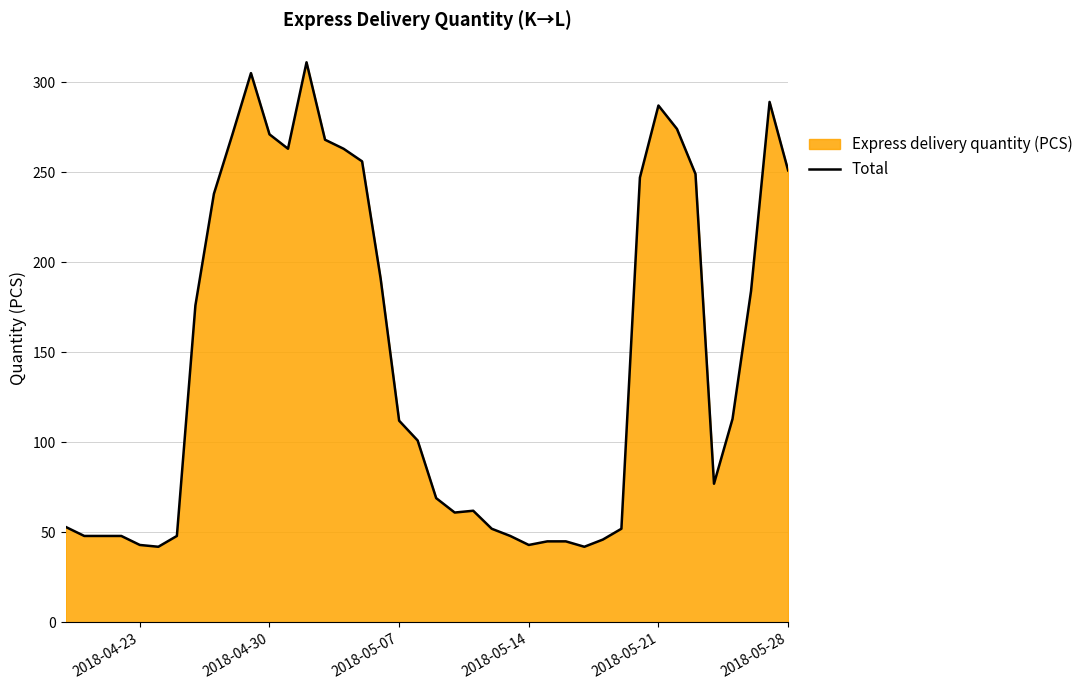

What is the smallest value displayed?

42